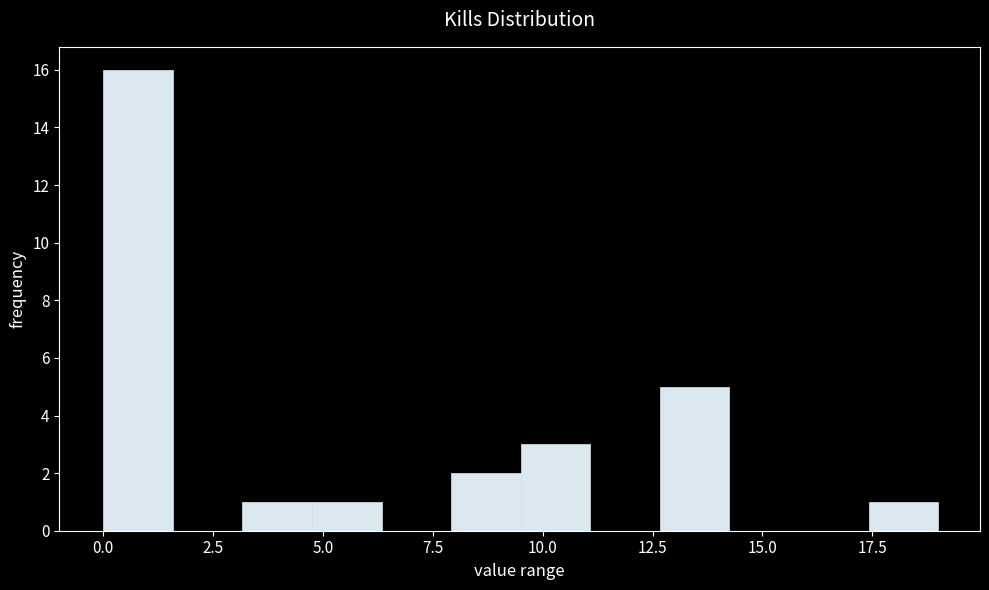

Around what value on the x-axis is the tallest bar? Give the approximate position of its centre, as read against the axis.

1.0